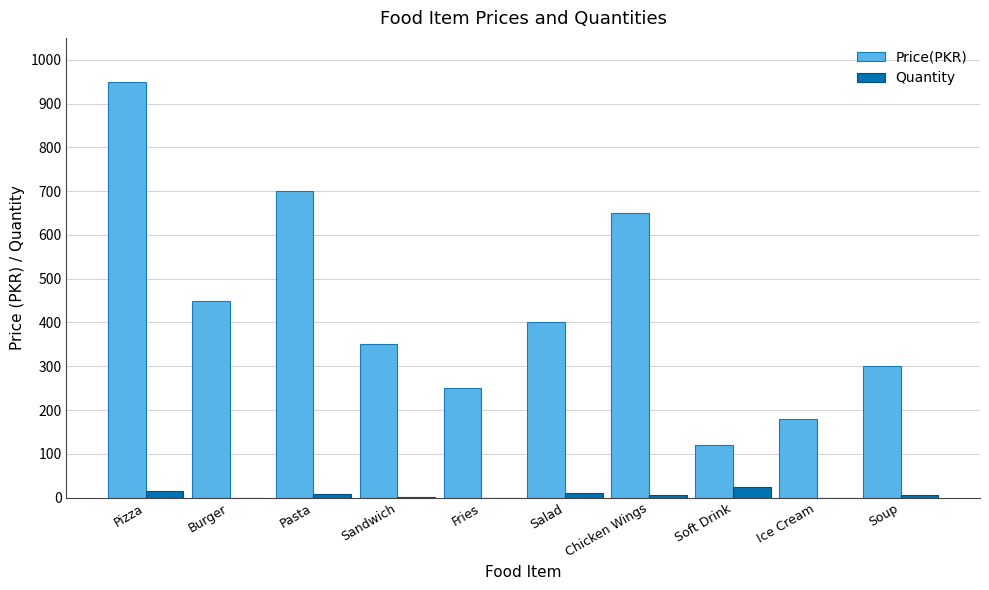

How many groups of bars are there?

10